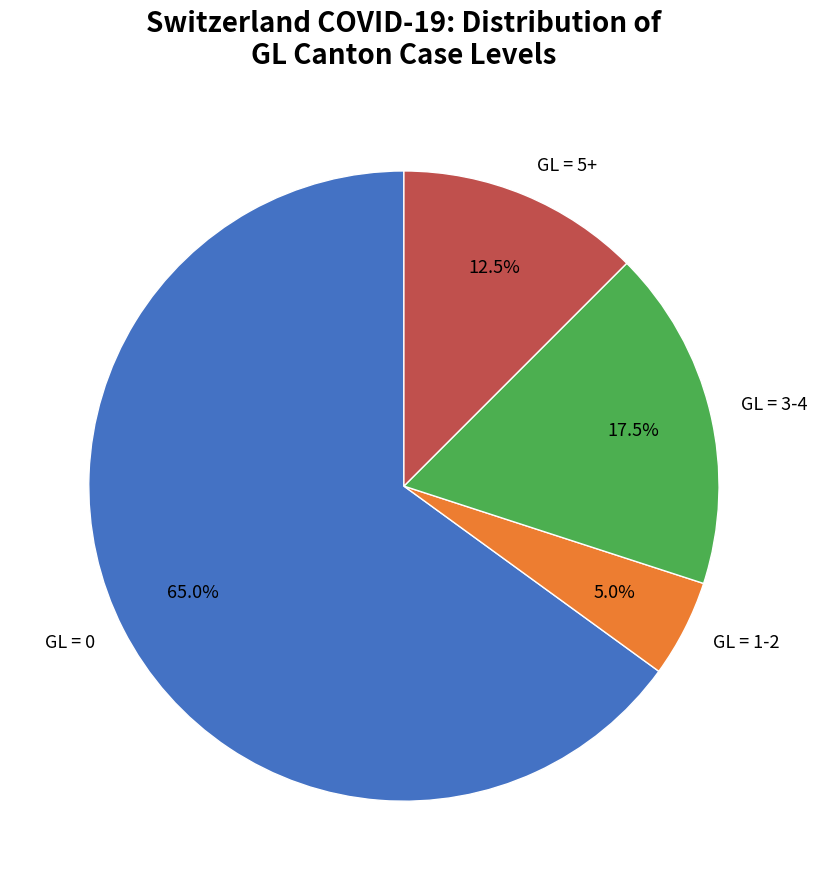

Count the number of slices in the pie.

4